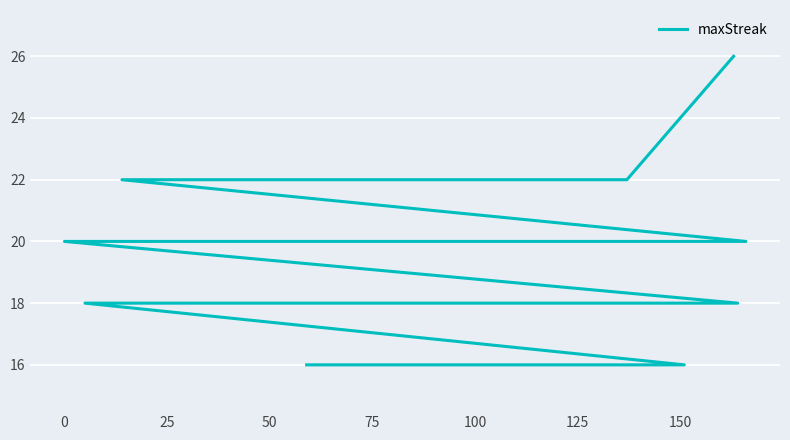

How many lines are shown in the chart?

1